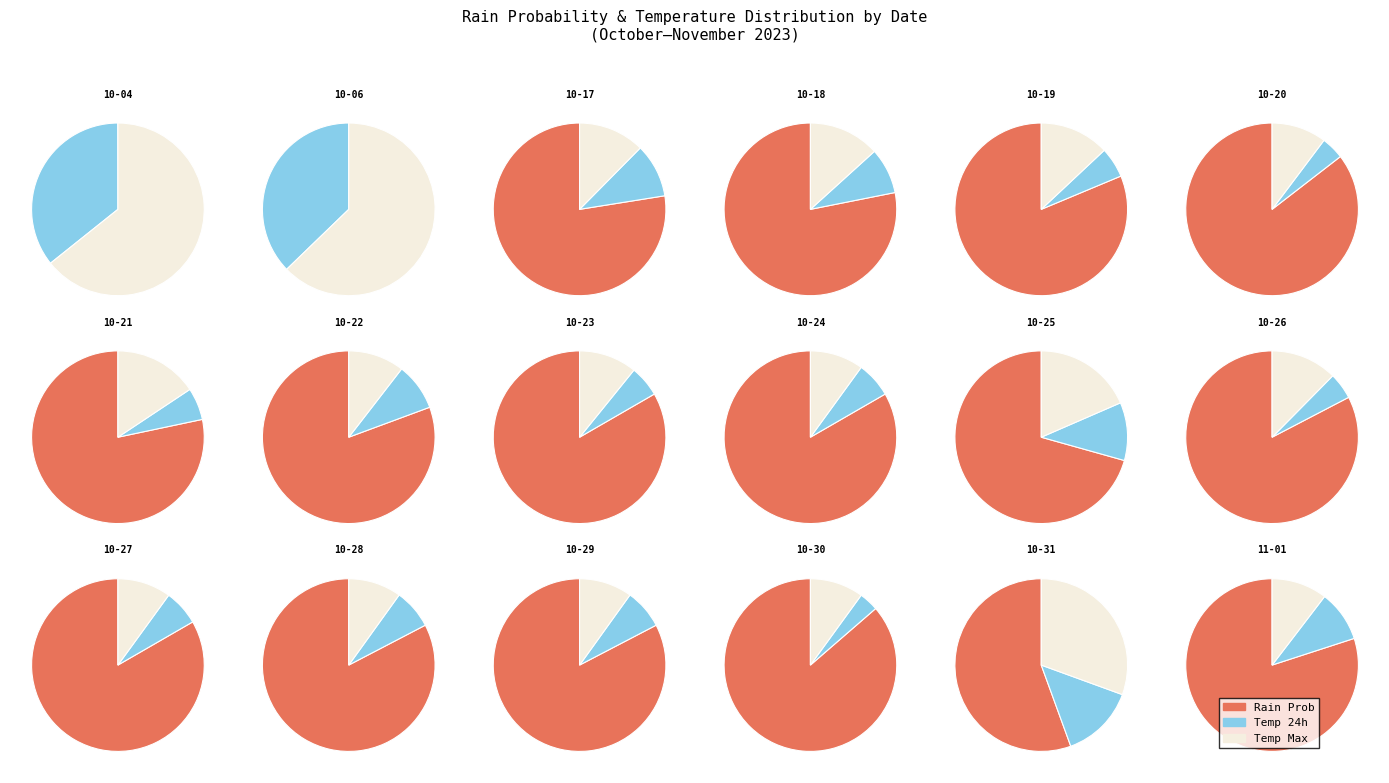

Does 2023-10-20 represent more than half of the total?

No